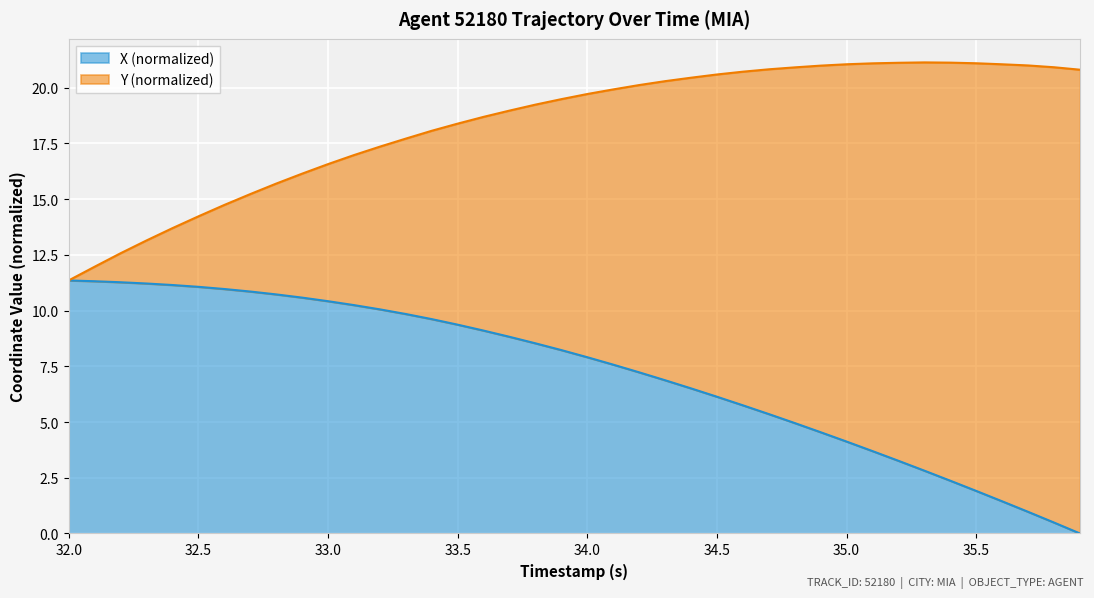

What is the maximum value for X (normalized)?

11.4